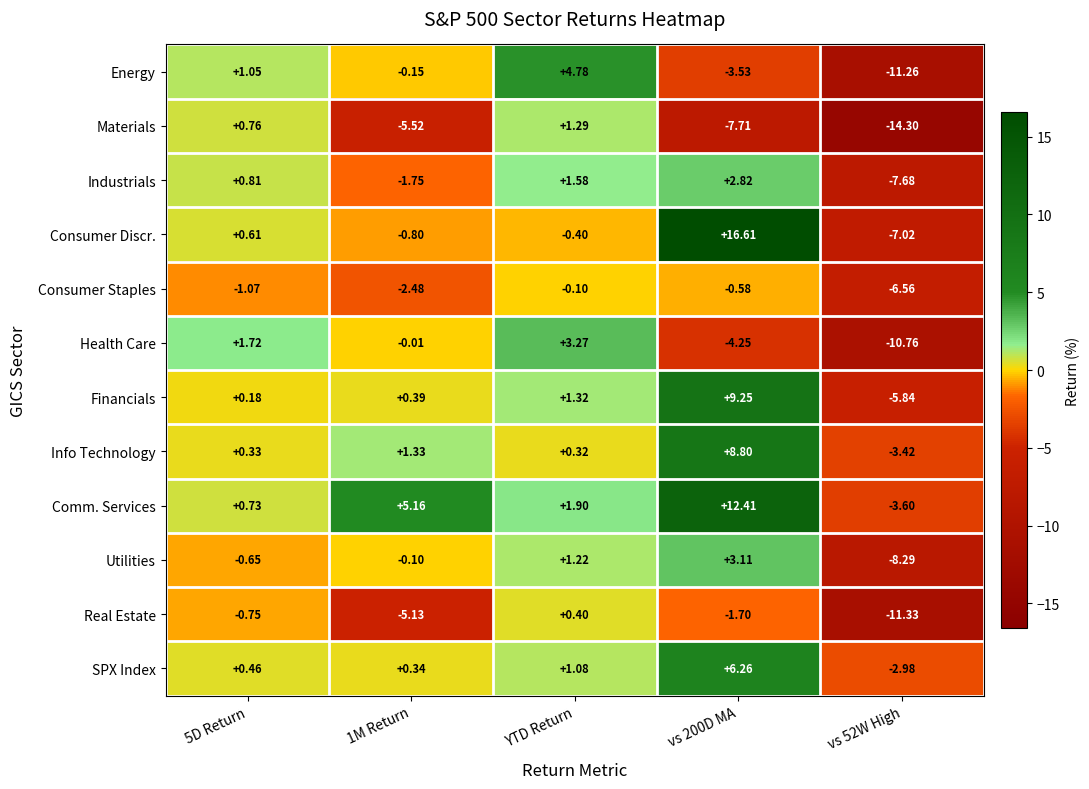

Where is SPX Index nearest to the value 1?

YTD Return